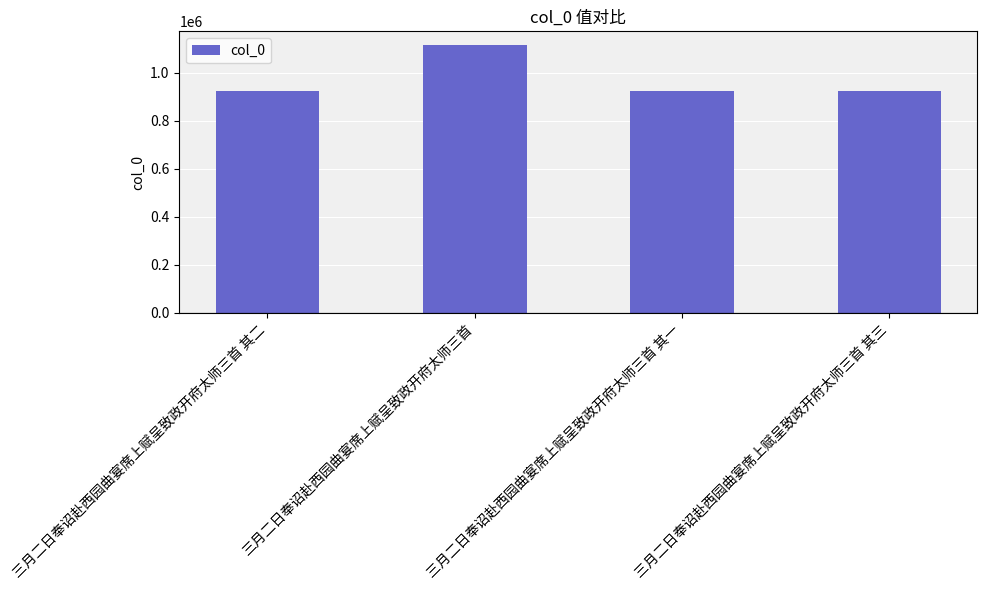

What is the greatest value displayed?

1116908